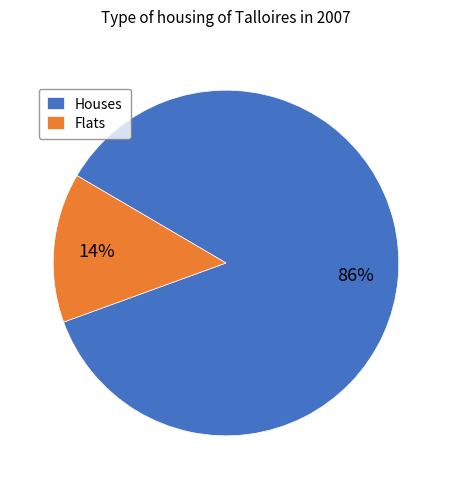

How many slices are in this pie chart?

2